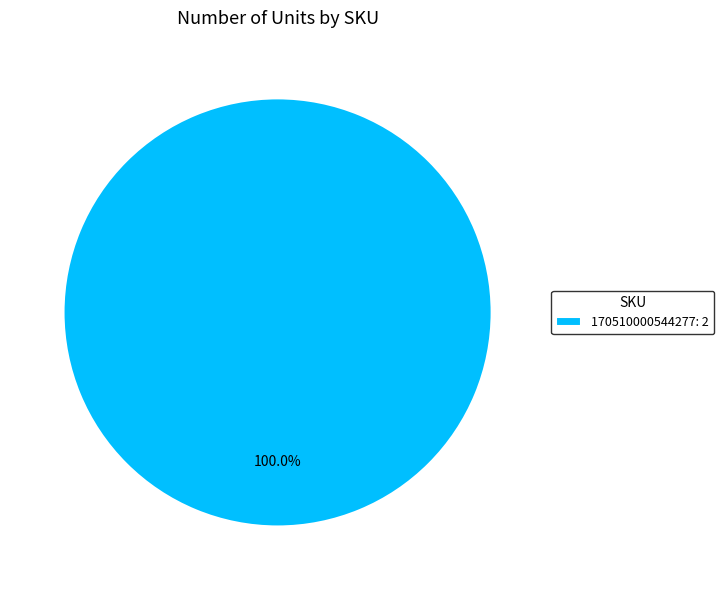

Does 170510000544277: 2 represent more than half of the total?

Yes